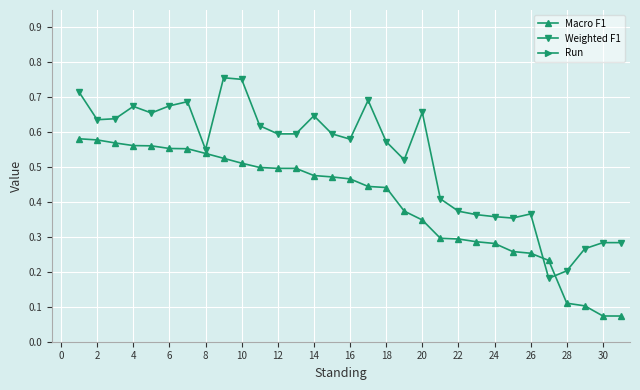

What is the difference between the second highest and second lowest values in the Weighted F1 series?

0.5